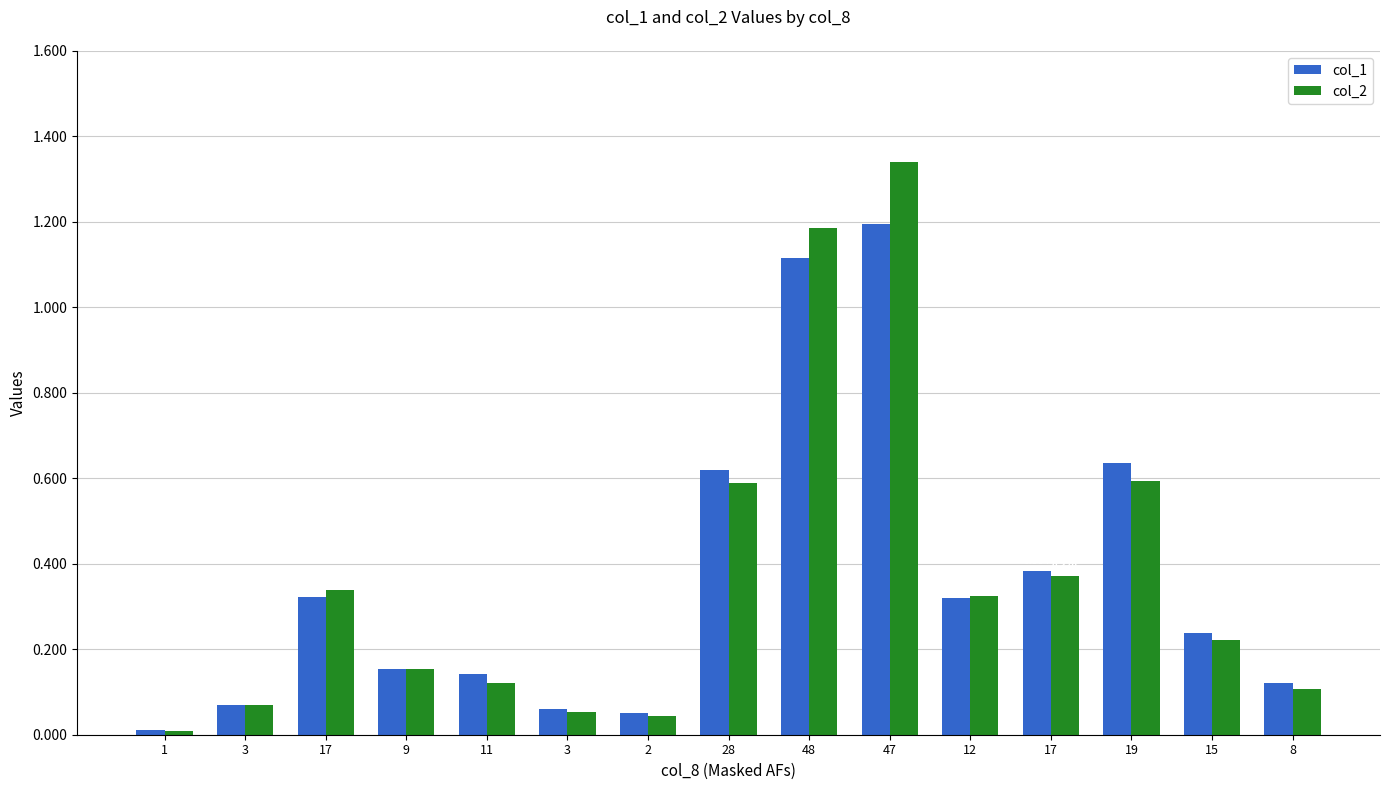

What are all the series names shown in the legend?

col_1, col_2